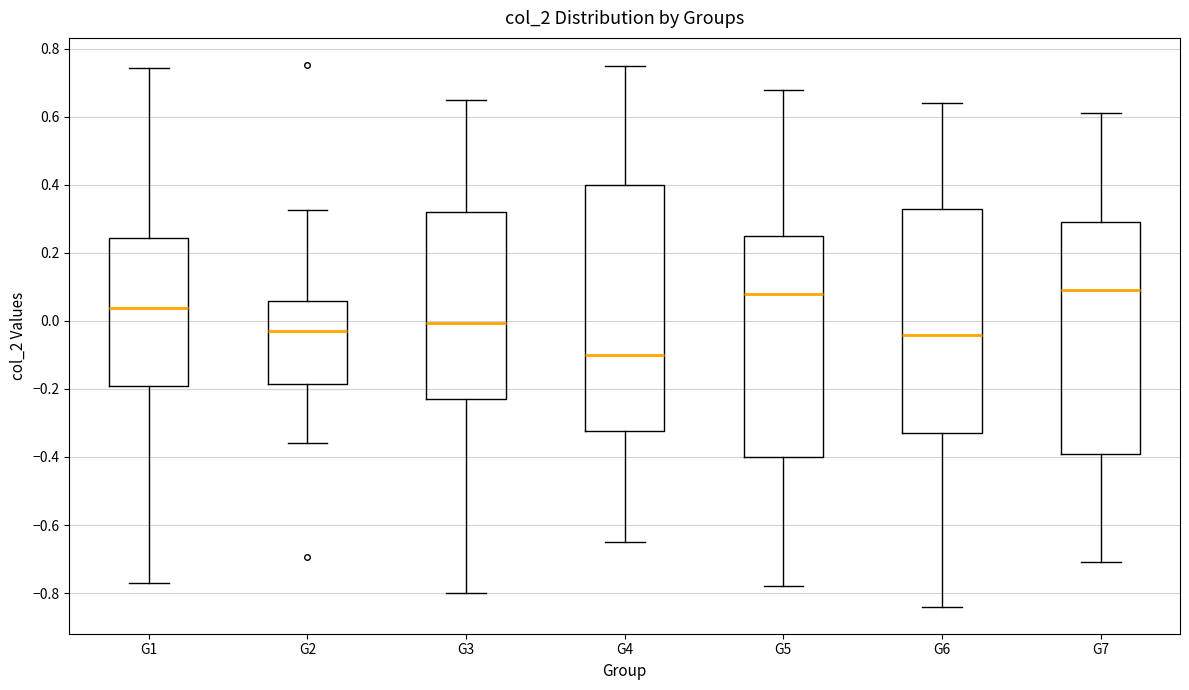

Reading left to right, transcribe this box plot: for each box, give where its median line is, the range the box spans, and where its two whiskers end, as read against the y-axis. The values are not printed on the chart, so give them approximately, as read against the axis.

G1: median 0.04, box -0.20 to 0.24, whiskers -0.76 to 0.74
G2: median -0.02, box -0.18 to 0.06, whiskers -0.36 to 0.32
G3: median 0.00, box -0.24 to 0.32, whiskers -0.80 to 0.64
G4: median -0.10, box -0.32 to 0.40, whiskers -0.64 to 0.76
G5: median 0.08, box -0.40 to 0.26, whiskers -0.78 to 0.68
G6: median -0.04, box -0.32 to 0.34, whiskers -0.84 to 0.64
G7: median 0.10, box -0.38 to 0.30, whiskers -0.70 to 0.62